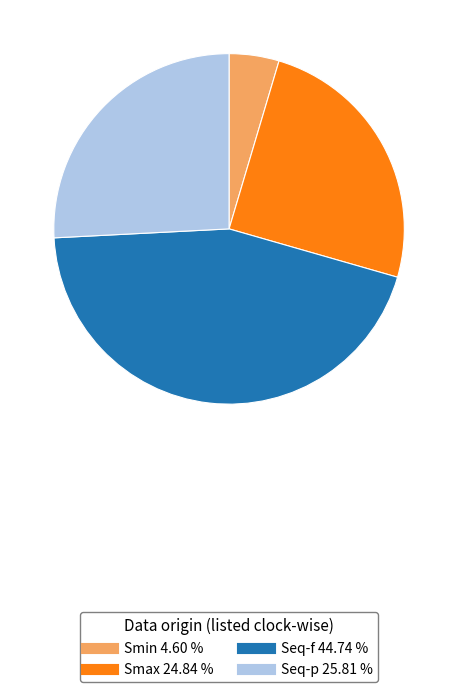

What is the ratio of the value at Seq-p to the value at Smin?

5.6